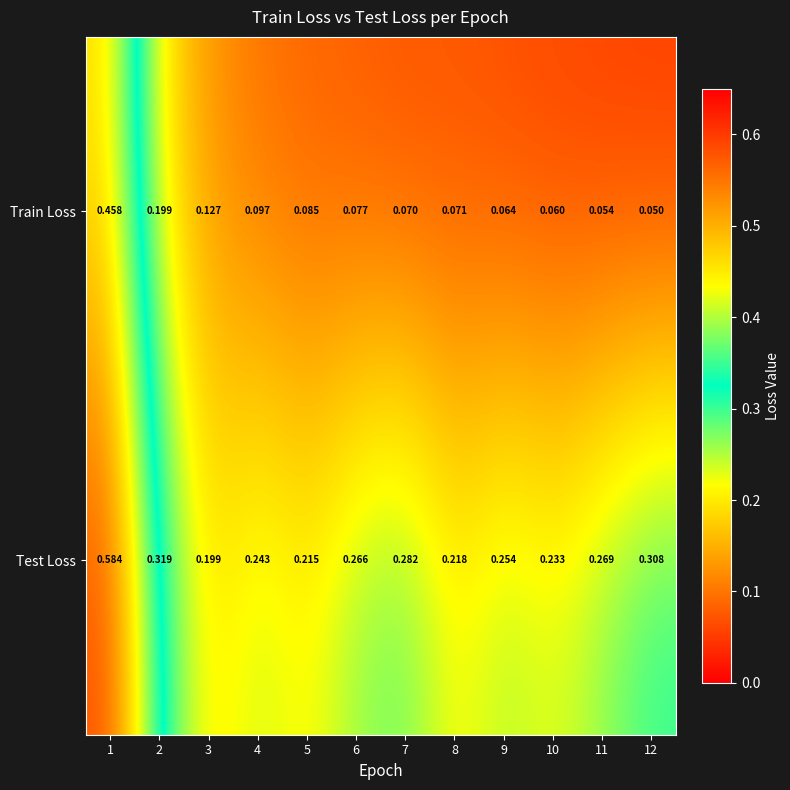

Is the value of Test Loss at 8 greater than the value of Train Loss at 6?

Yes